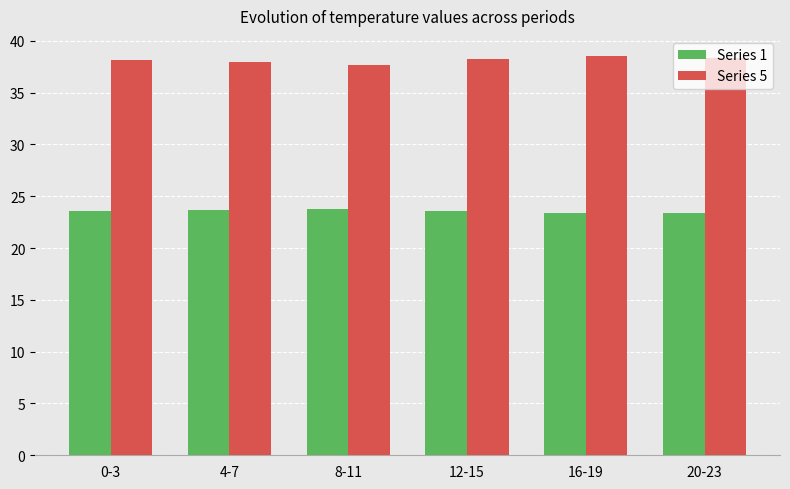

What is the difference between the maximum and second lowest values in the Series 5 series?

0.6